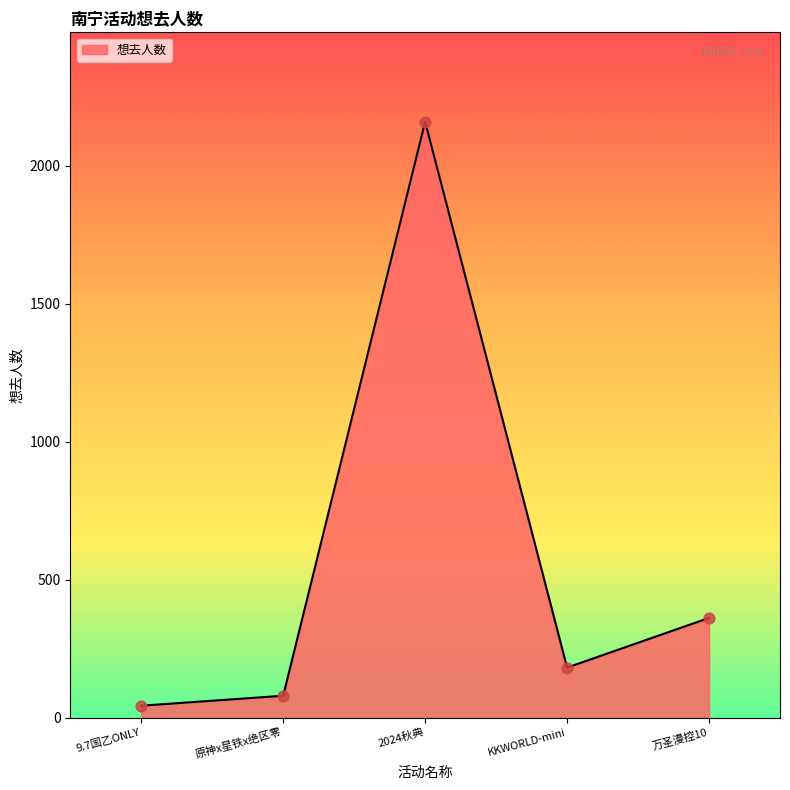

Which has a higher value, 2024秋典 or 万圣漫控10?

2024秋典